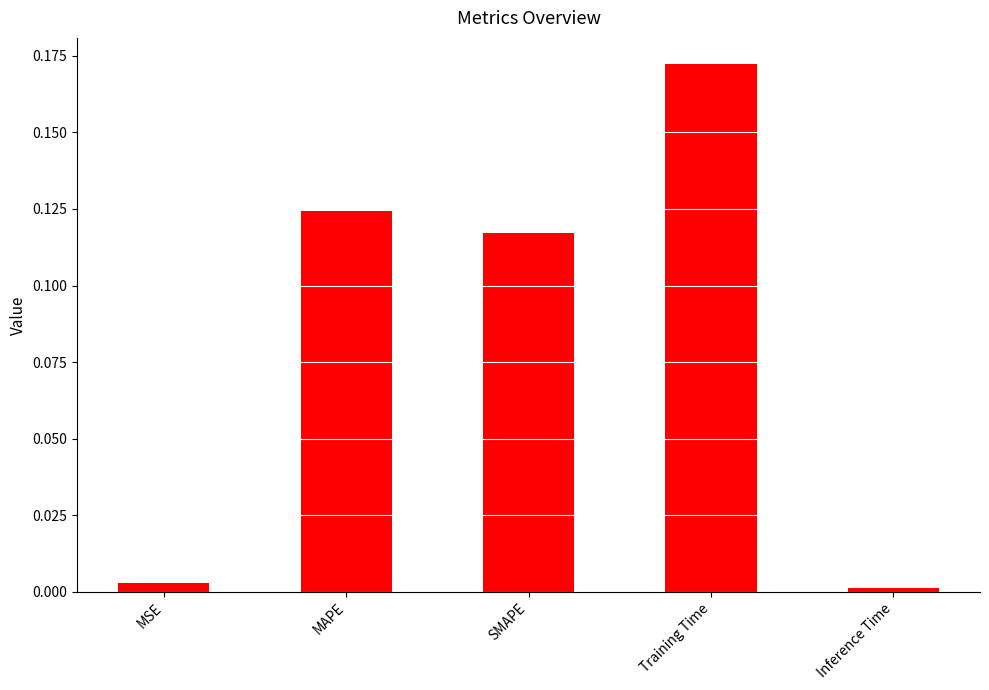

What is the sum of all values?

0.4